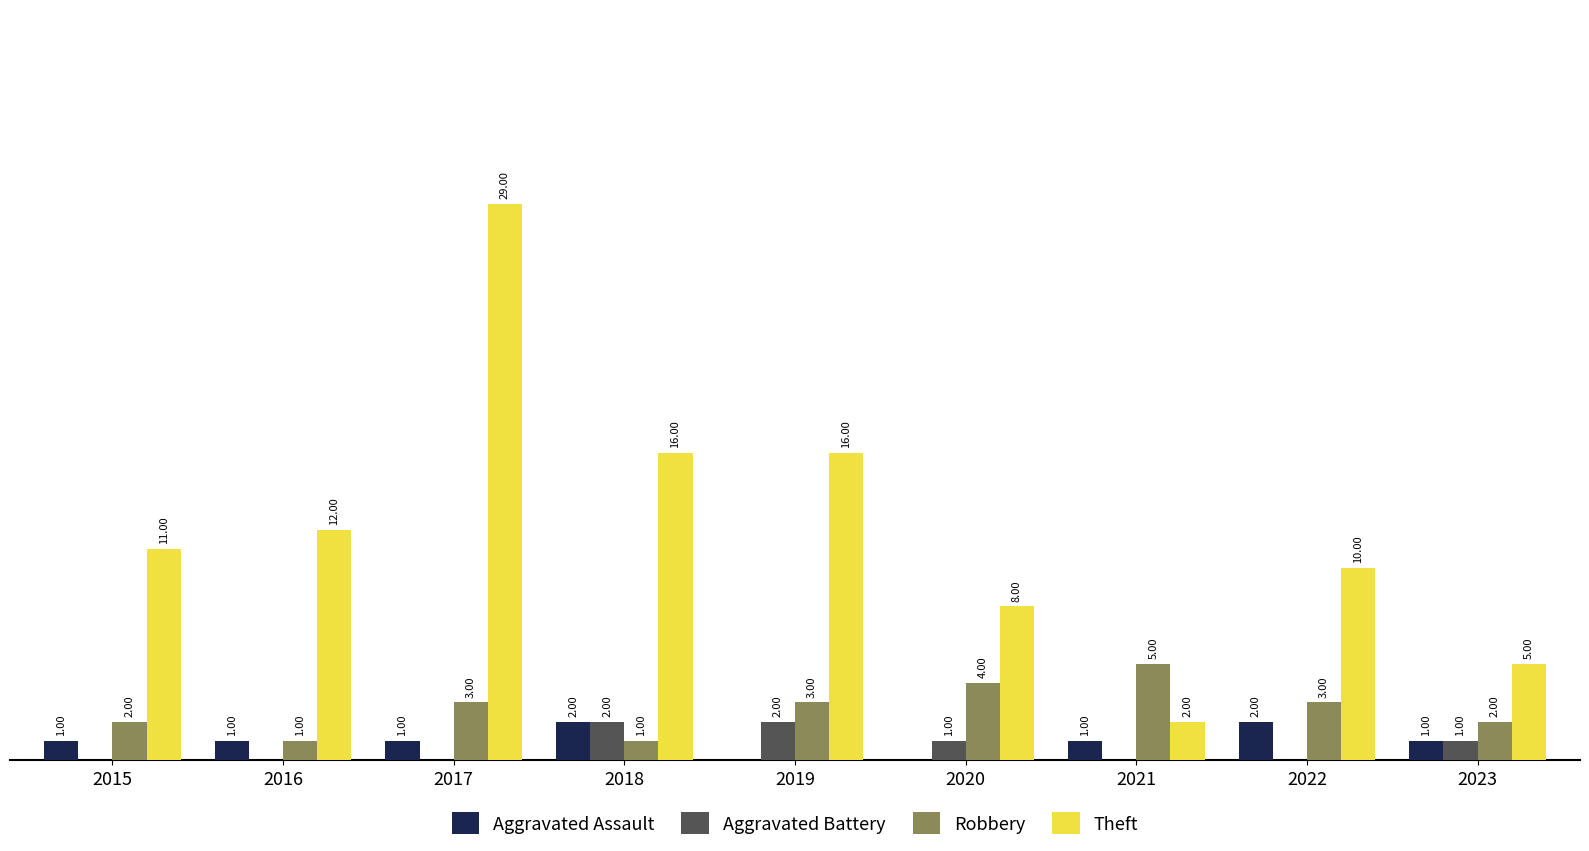

Which series has the largest total across all categories?

Theft